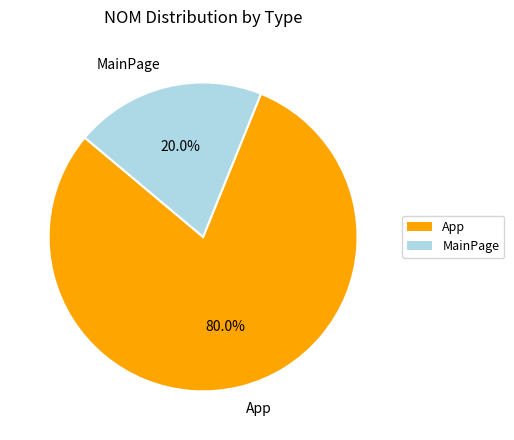

Which has a higher value, App or MainPage?

App